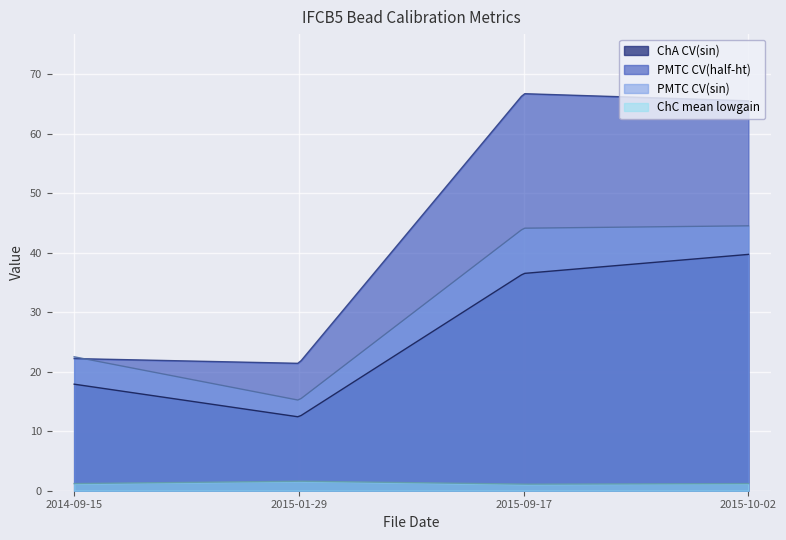

Rank the categories by PMTC CV(sin) value from lowest to highest.

2015-01-29, 2014-09-15, 2015-09-17, 2015-10-02